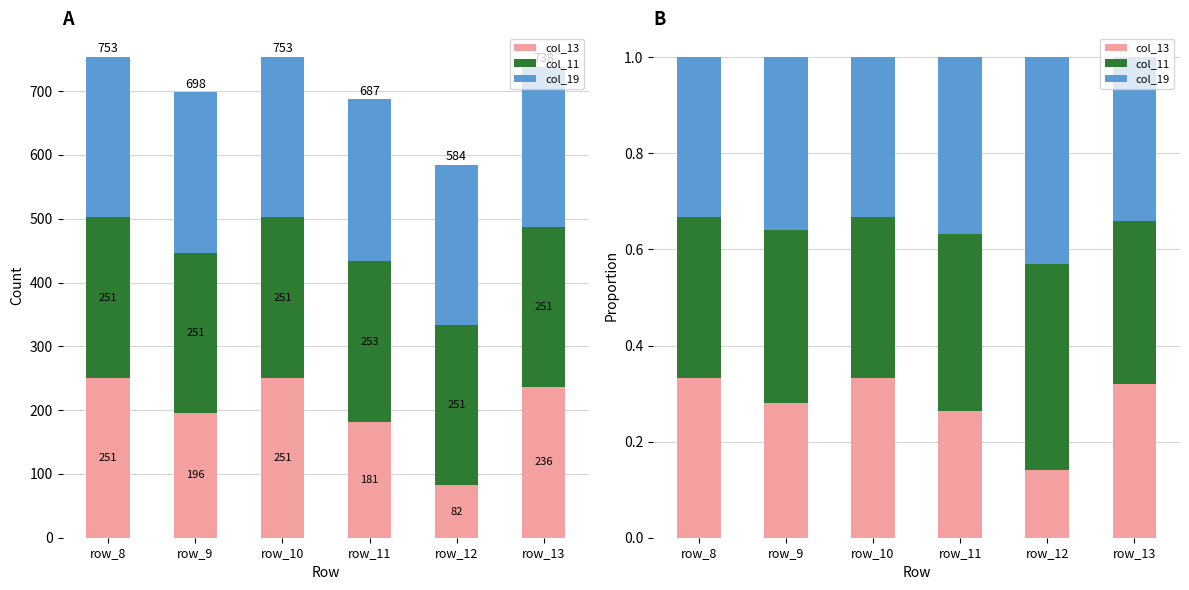

Reading left to right, what are all the values shown in this chart?

col_13: 0.3	0.3	0.3	0.3	0.1	0.3
col_11: 0.3	0.4	0.3	0.4	0.4	0.3
col_19: 0.3	0.4	0.3	0.4	0.4	0.3